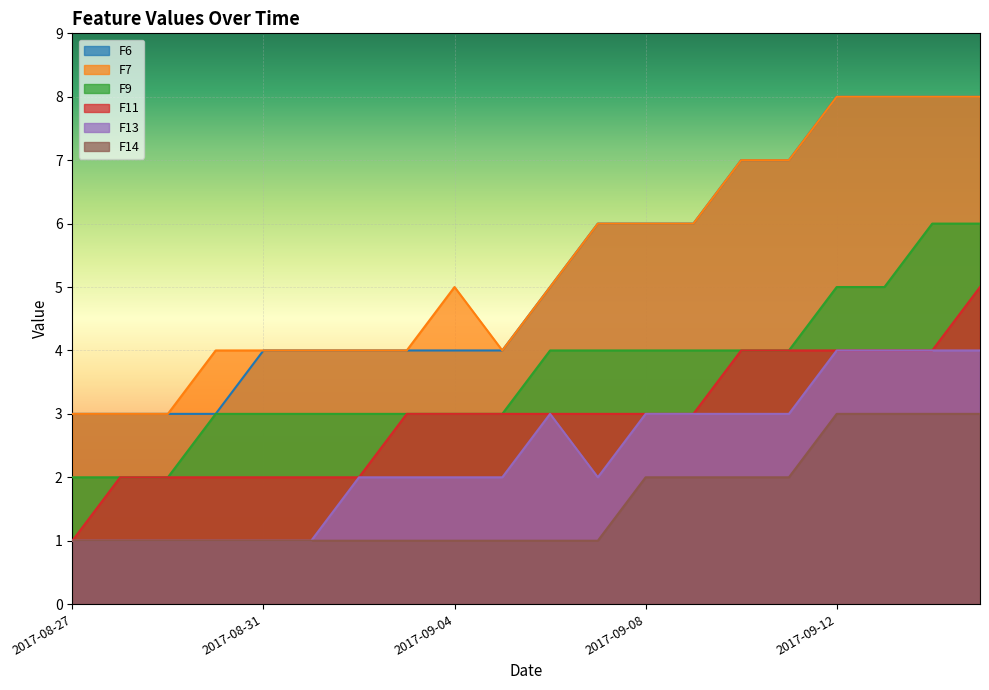

Is the value of F14 at 2017-09-14 greater than the value of F7 at 2017-08-30?

No